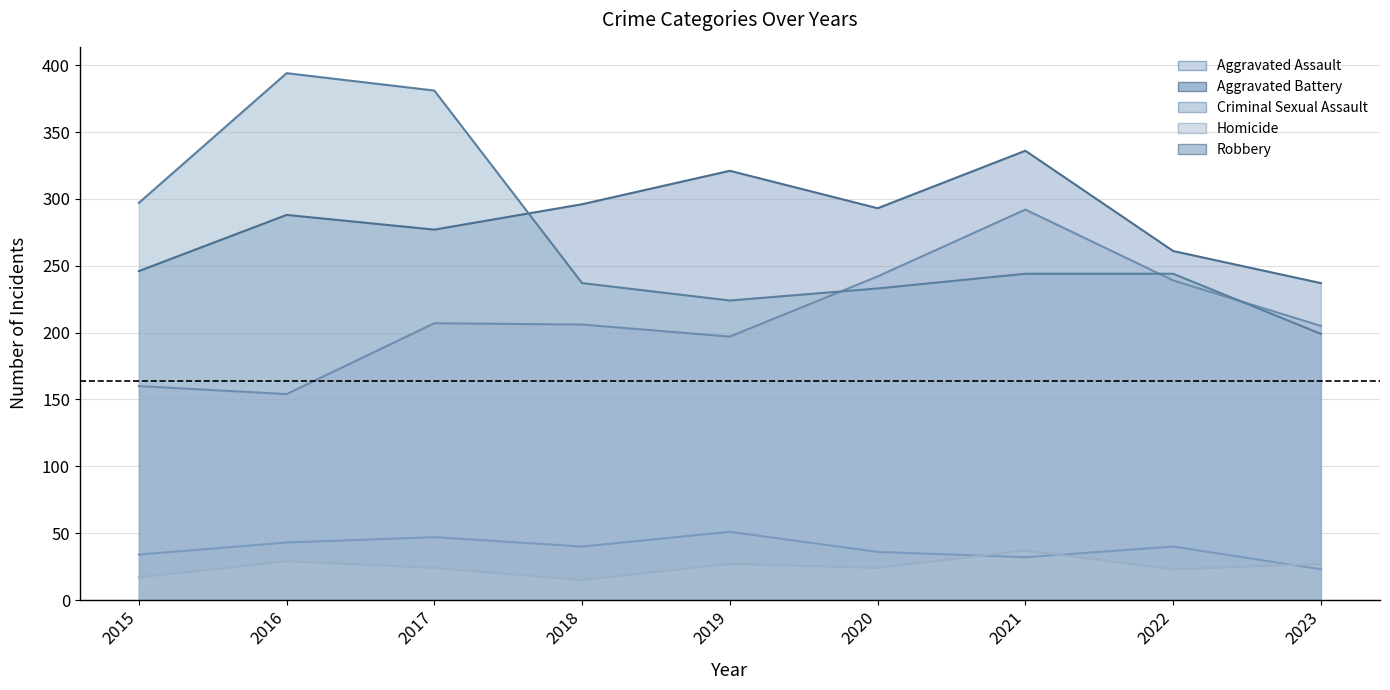

Is the value of Robbery at 2016 greater than the value of Aggravated Battery at 2017?

Yes